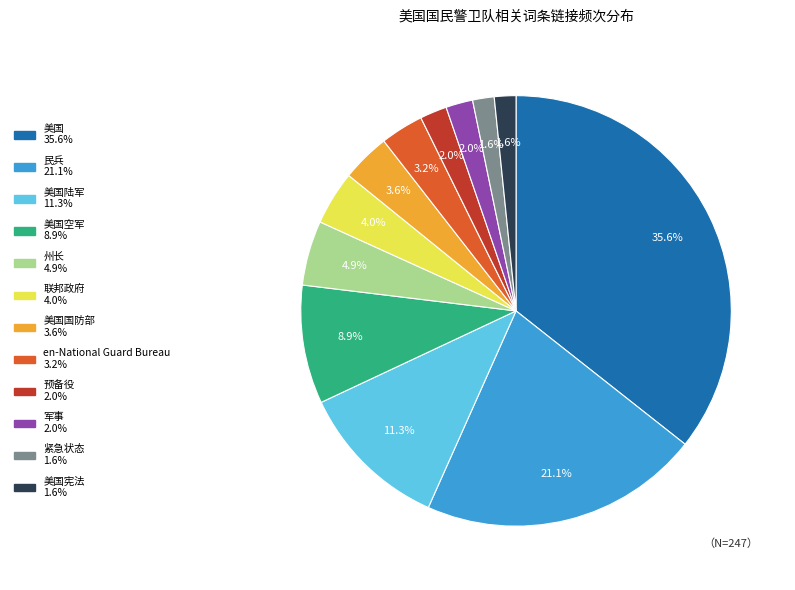

Is there a majority slice in this chart?

No